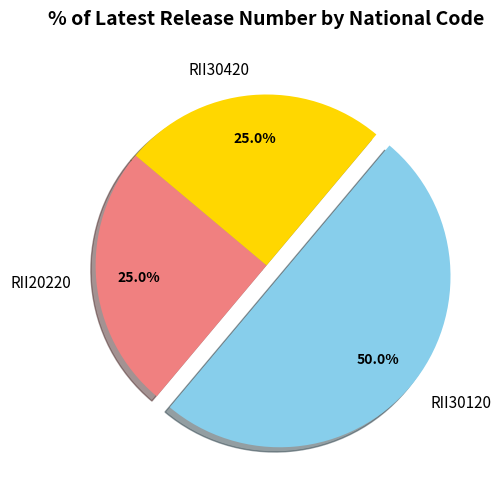

To the nearest percent, what portion does RII20220 represent?

25%